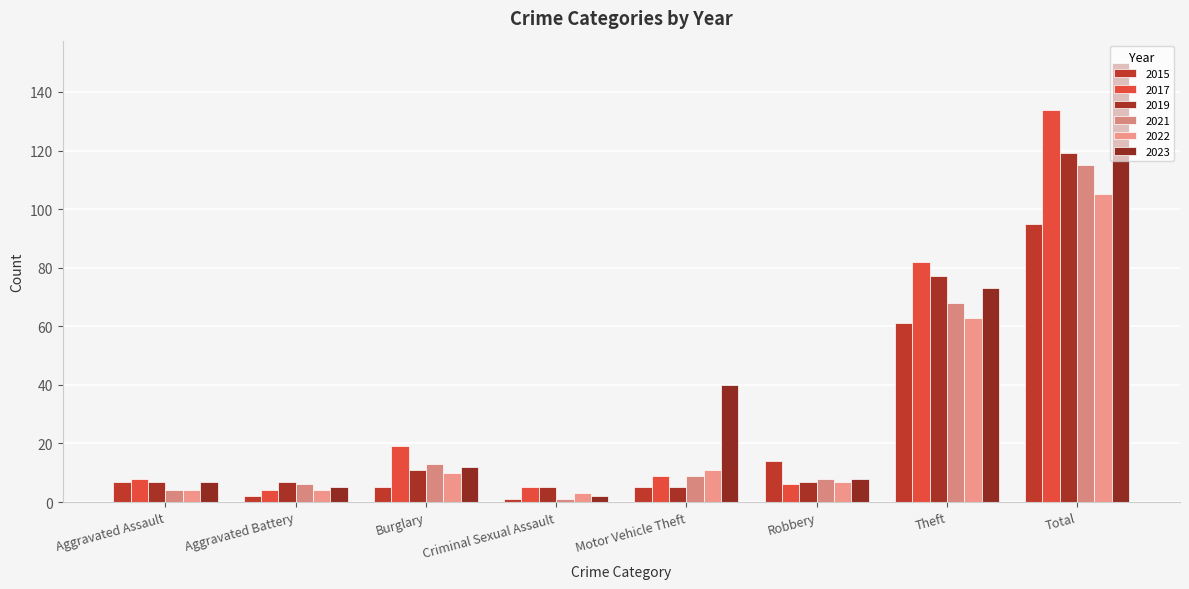

Which series has the largest range (max minus min)?

2023